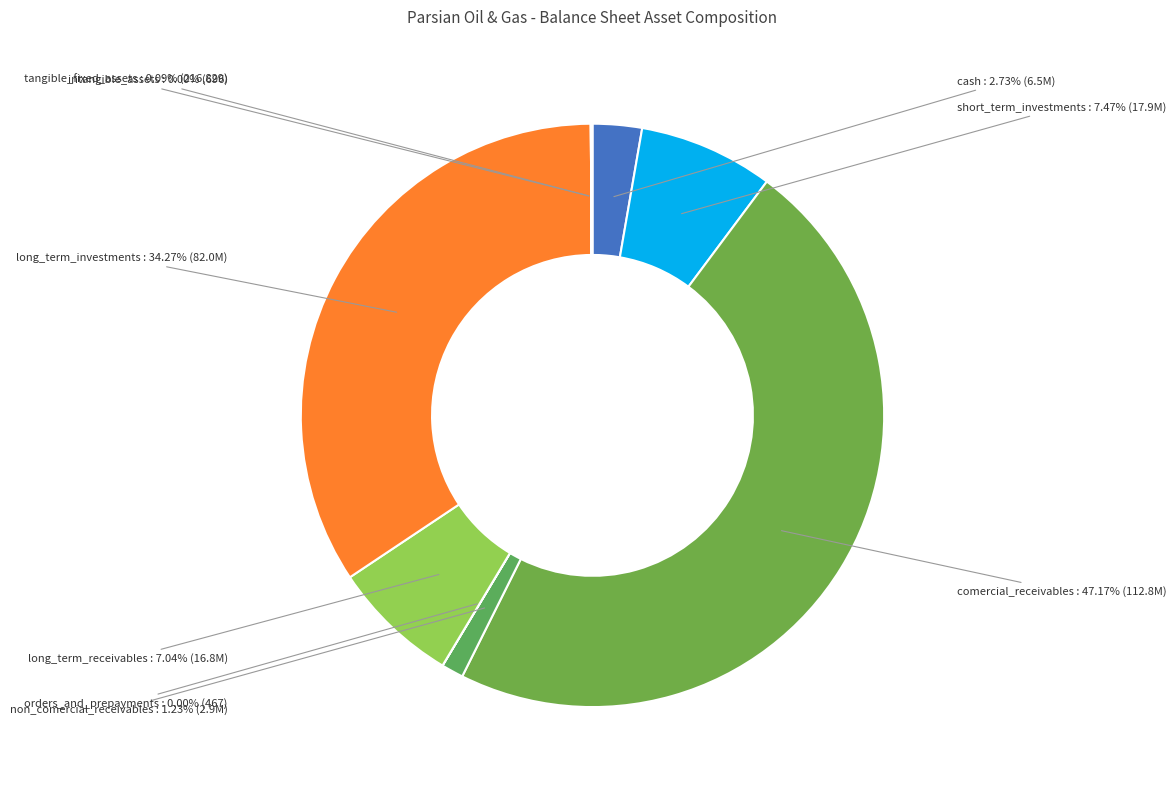

Is there a majority slice in this chart?

No